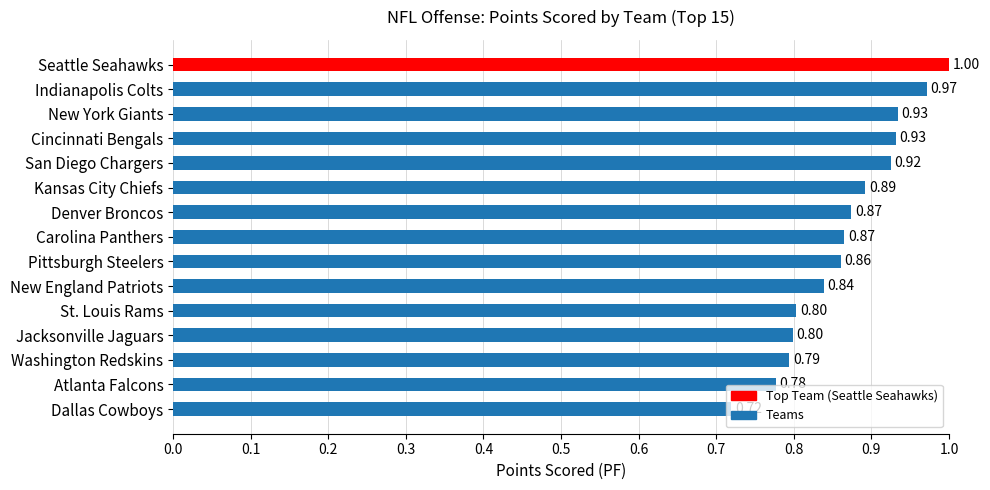

What is the label of the 14th bar from the bottom?

Indianapolis Colts